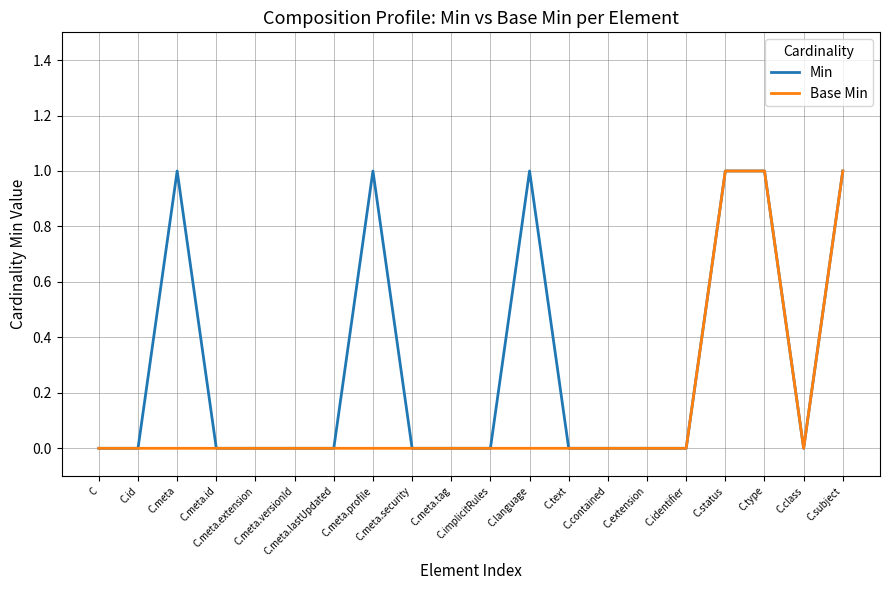

Is it true that Base Min equals 0 at C?

True